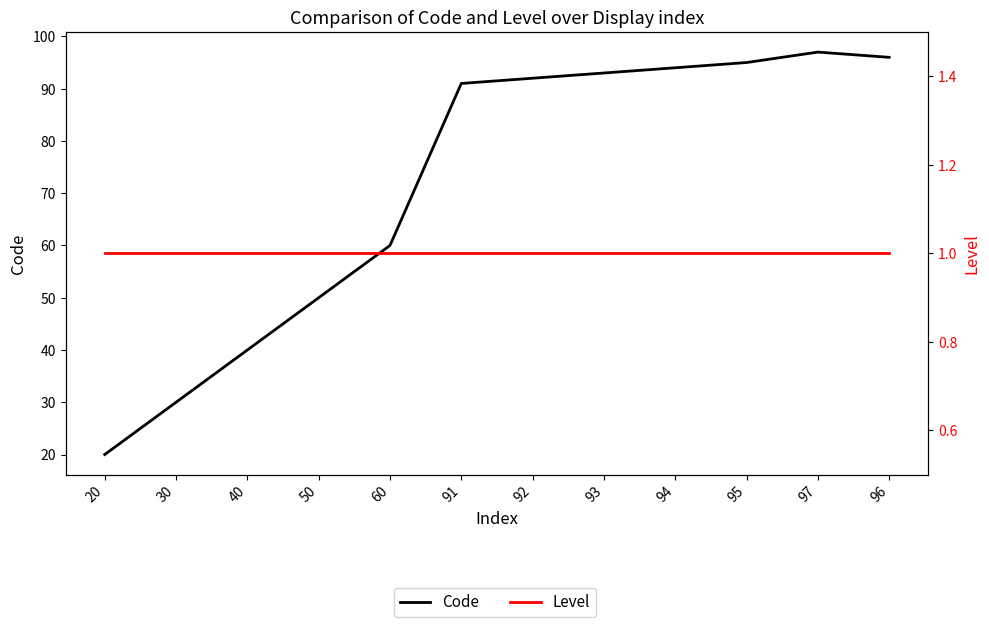

Which label corresponds to the smallest value in the chart?

20